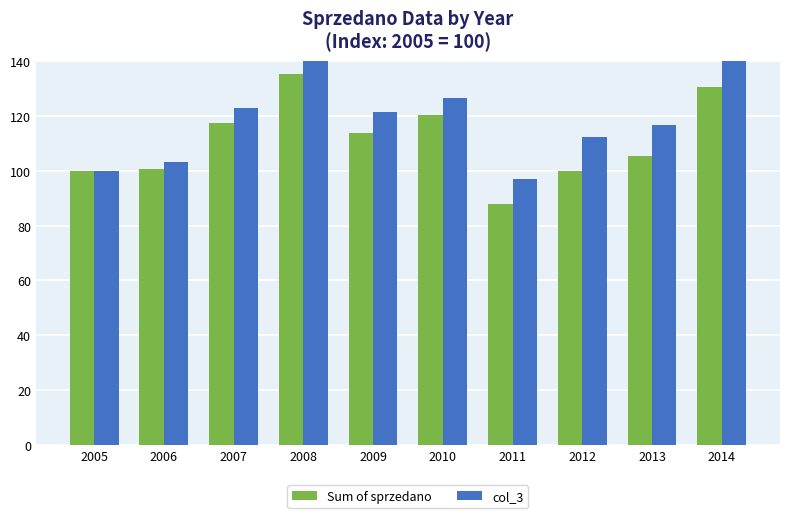

What value does the col_3 series have at 2013?

116.8